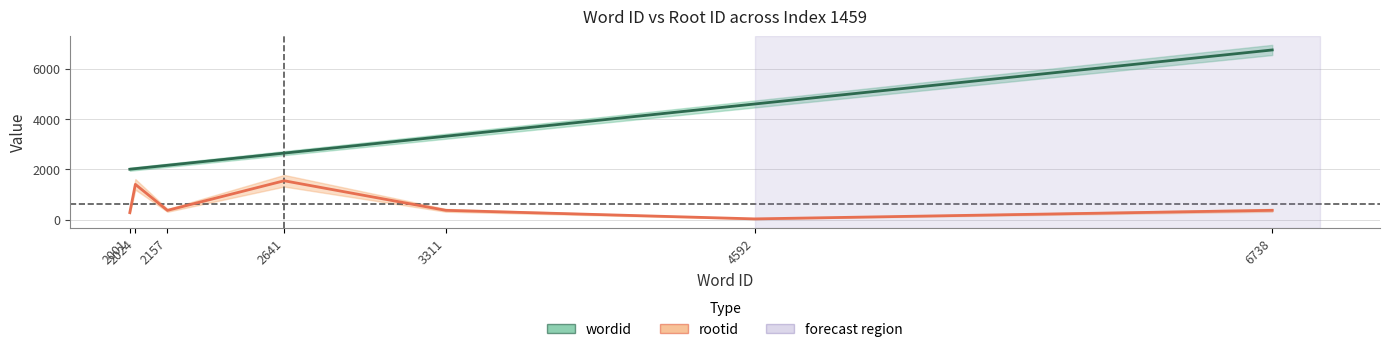

Where is wordid nearest to the value 4369?

4592